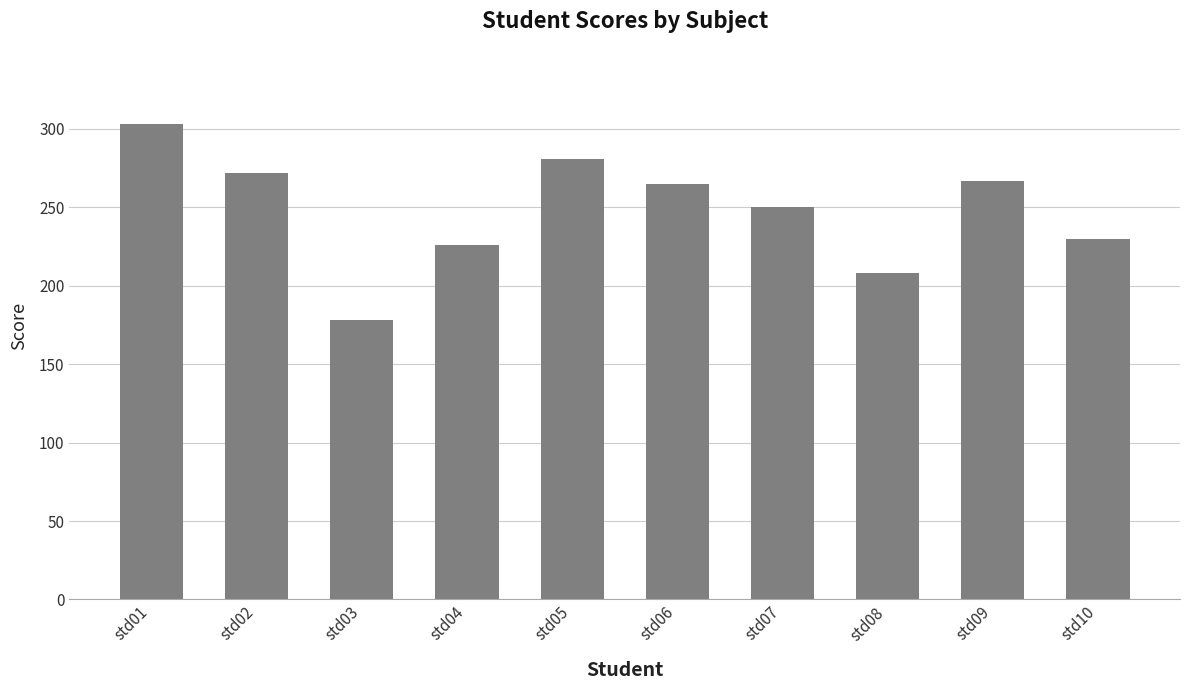

At which category does the chart reach its minimum across all series?

std03